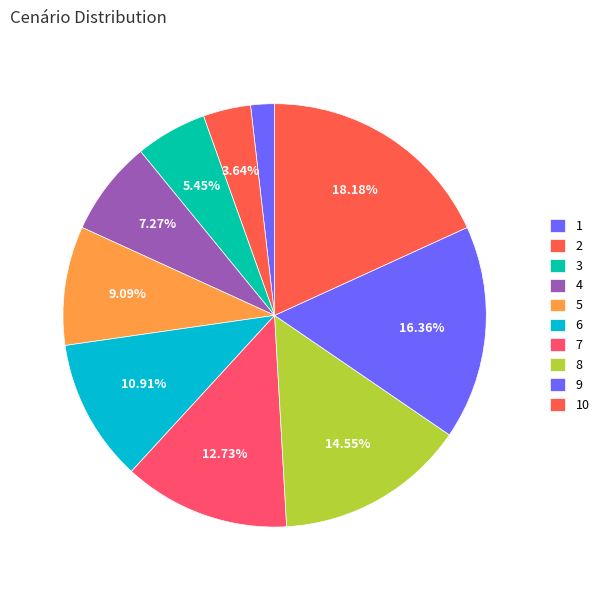

How many segments does this pie chart have?

10